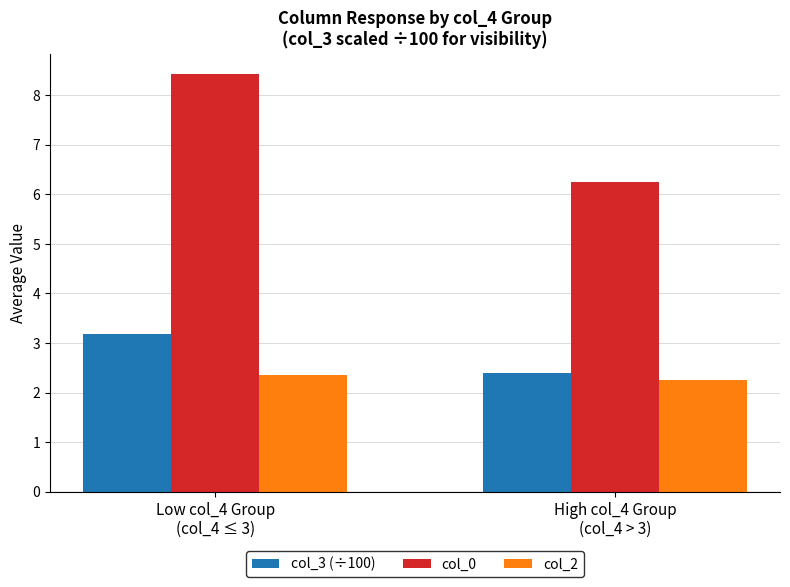

At how many categories does at least one series exceed 2?

2